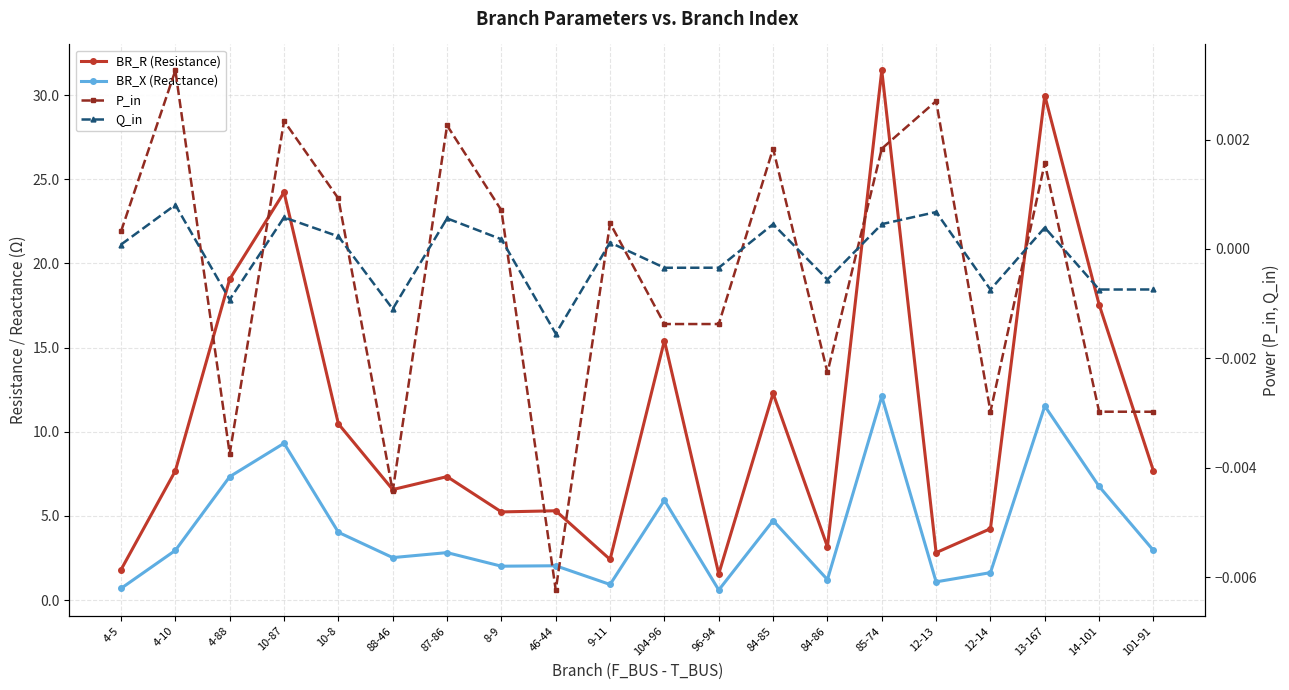

Rank the series by their maximum value, from highest to lowest.

BR_R (Resistance), BR_X (Reactance), P_in, Q_in